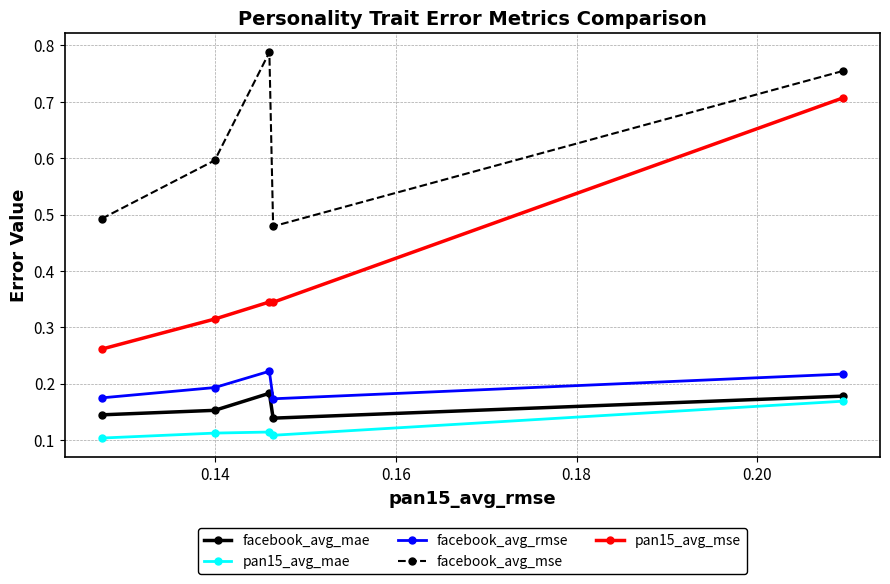

How many pan15_avg_mae values are between 0 and 1?

5